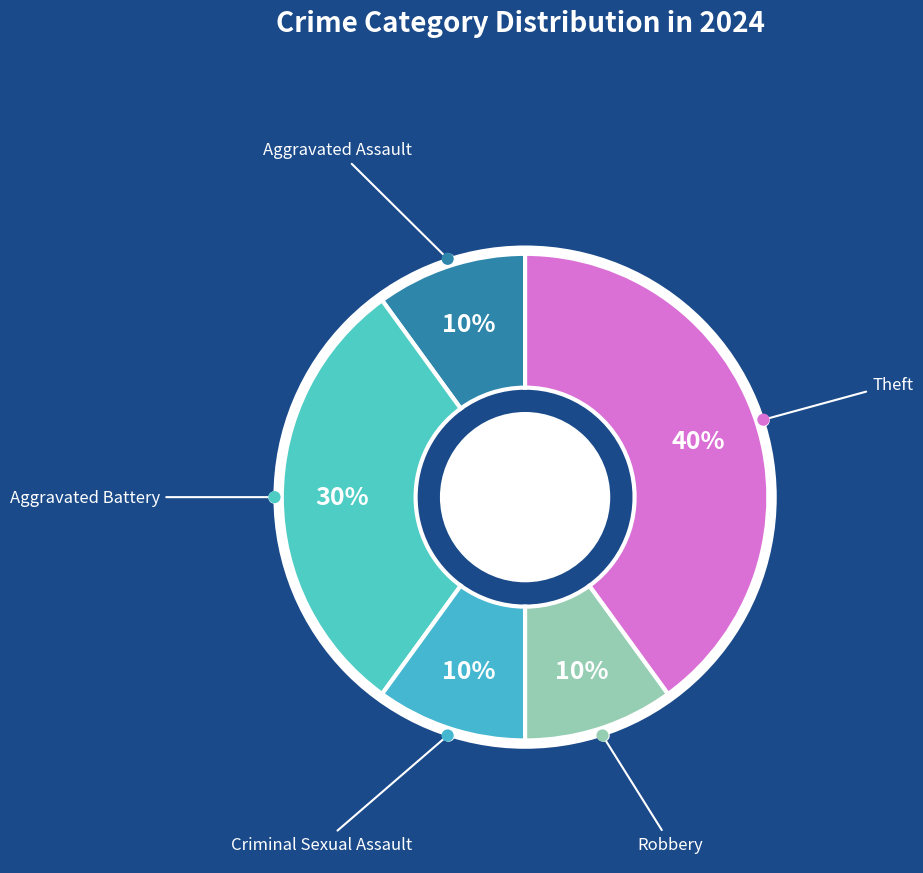

Does Theft represent more than half of the total?

No